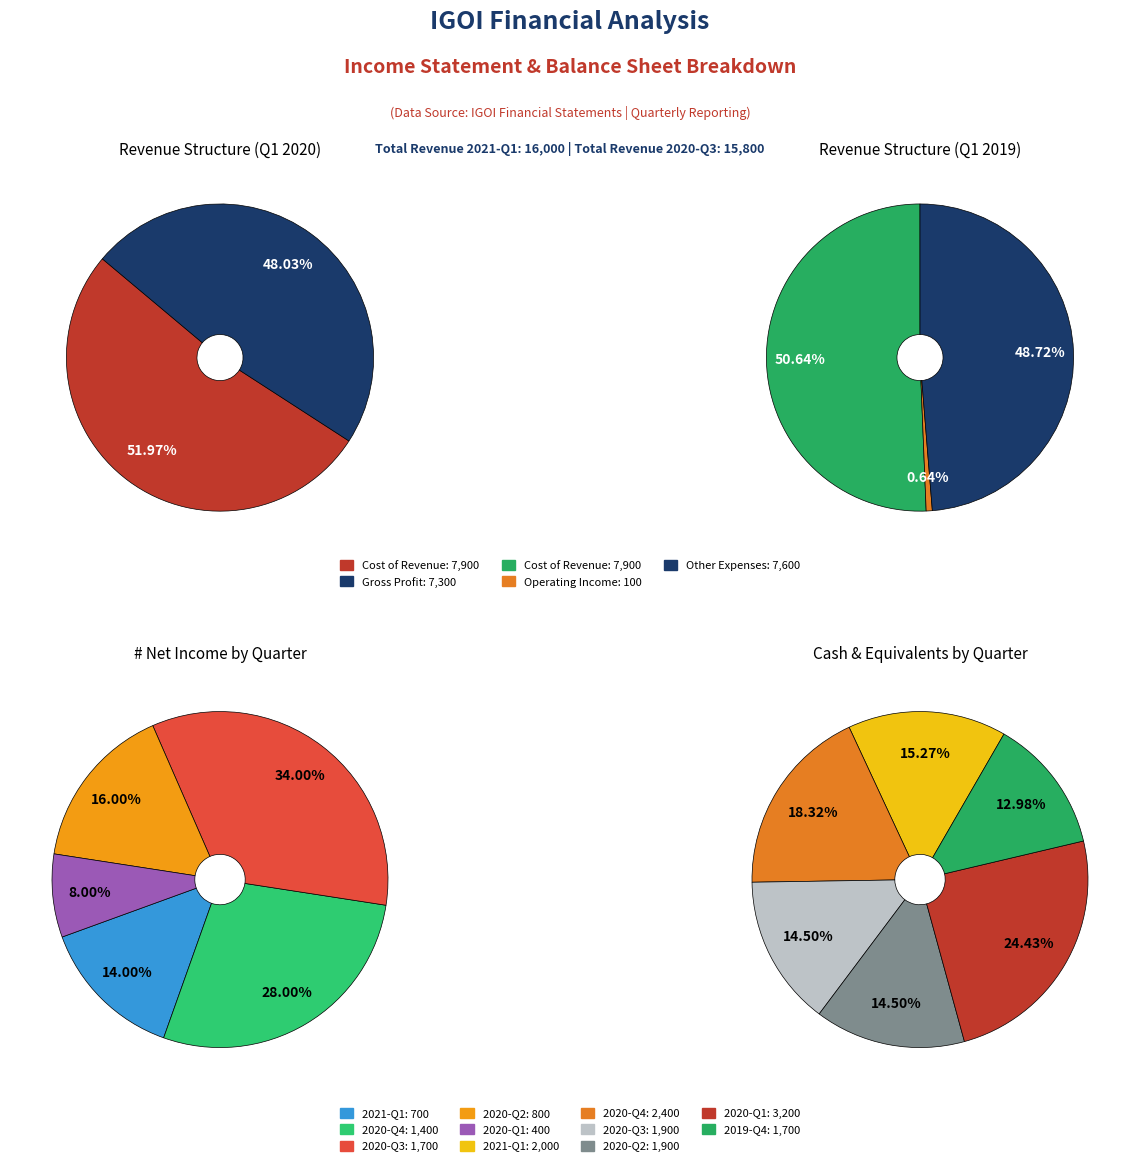

How many slices are in this pie chart?

5